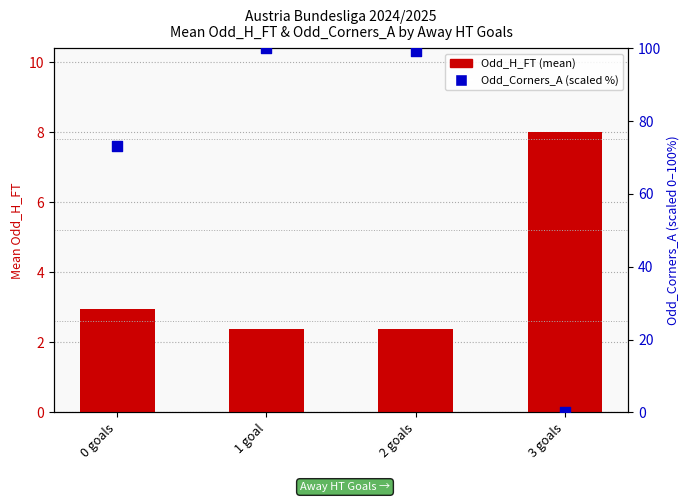

Which series reaches the maximum Y coordinate?

Odd_Corners_A (scaled %)